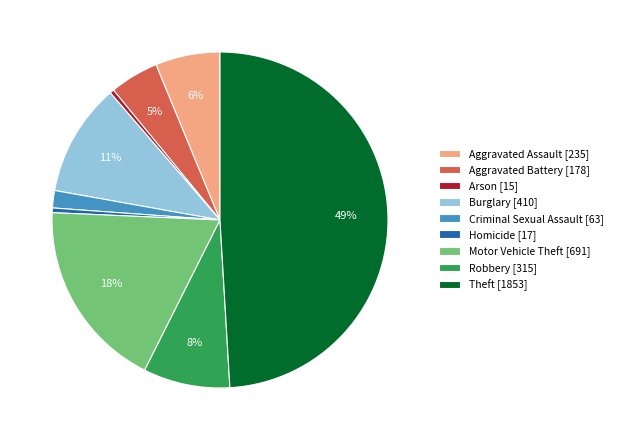

How many slices are in this pie chart?

9